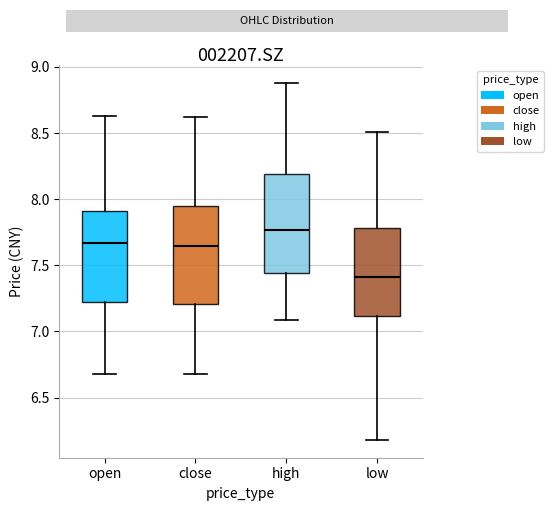

Reading left to right, read every box against the y-axis: the position of its median line, the range the box covers, and the ends of its whiskers. The values are not printed on the chart, so give them approximately, as read against the axis.

open: median 7.65, box 7.25 to 7.90, whiskers 6.70 to 8.65
close: median 7.65, box 7.20 to 7.95, whiskers 6.70 to 8.60
high: median 7.75, box 7.45 to 8.20, whiskers 7.10 to 8.90
low: median 7.40, box 7.10 to 7.80, whiskers 6.20 to 8.50